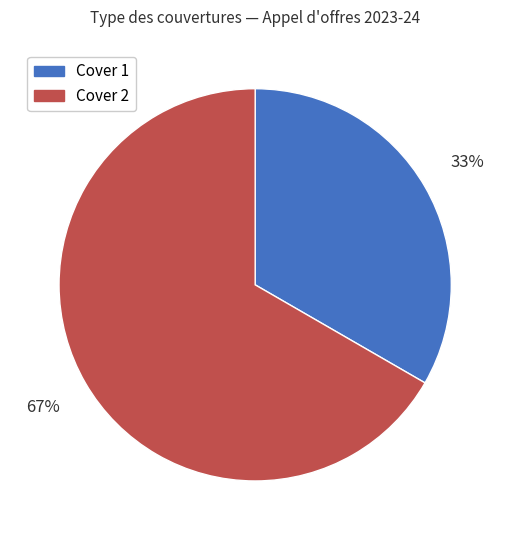

Is it true that Cover 1 is 42% of the pie?

False